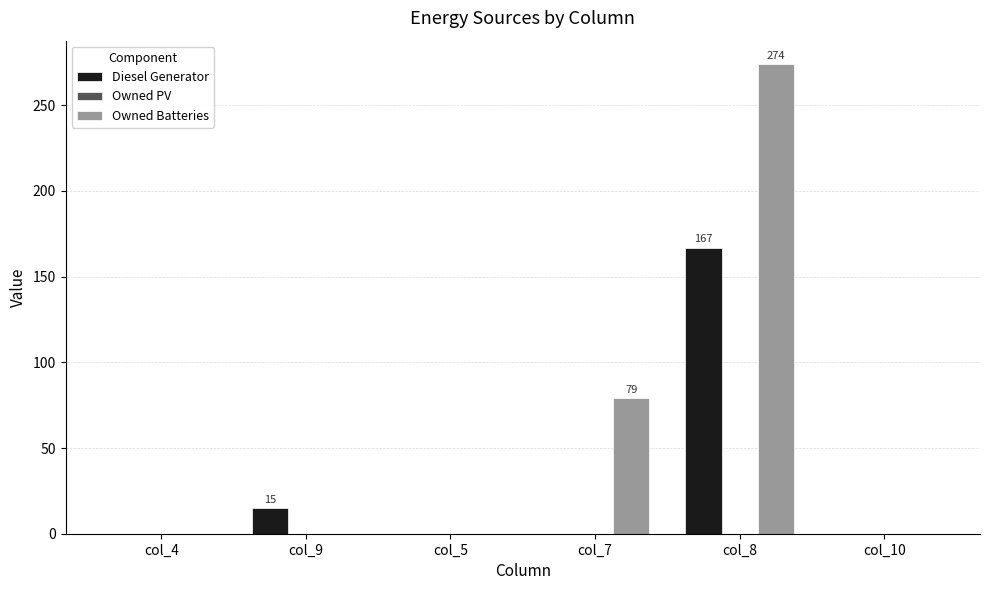

What is the sum of all Owned Batteries values?

353.0